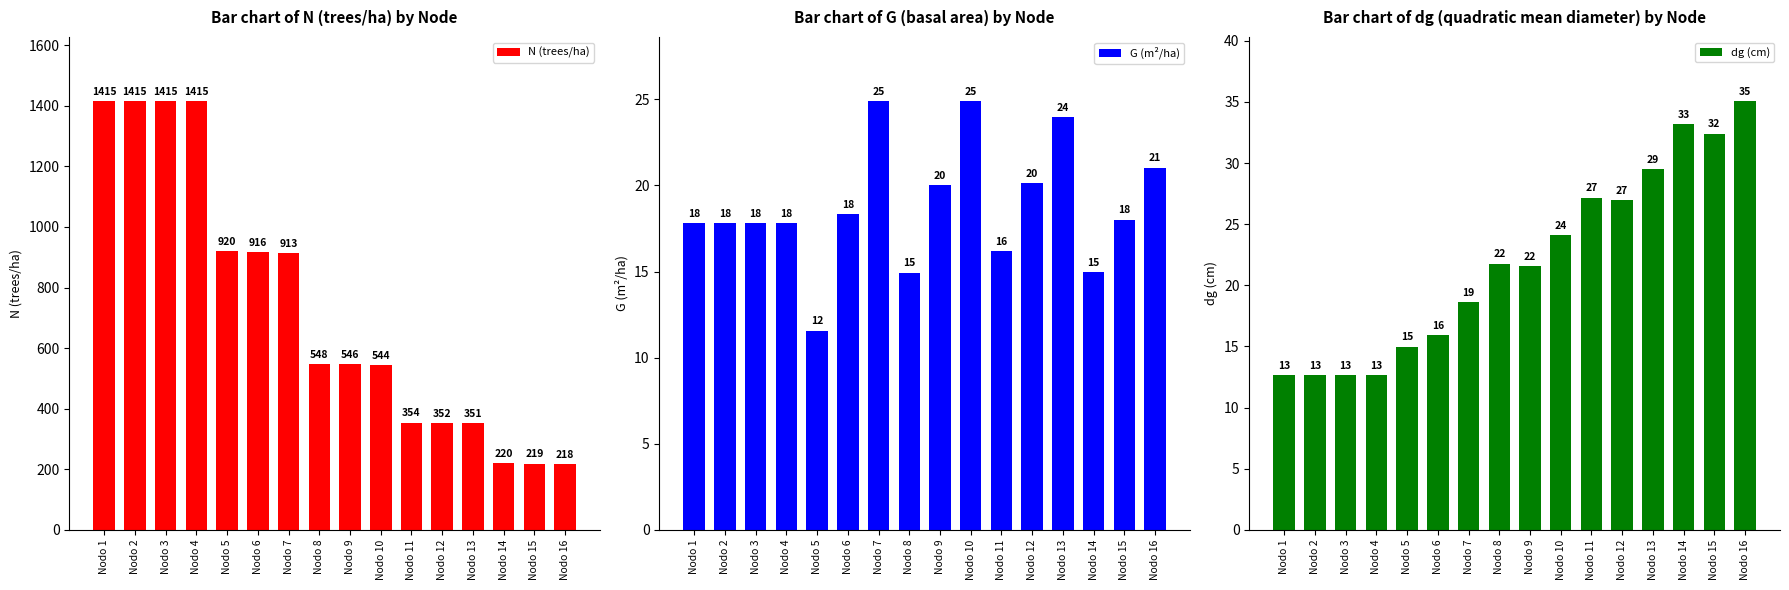

What are all the series names shown in the legend?

N (trees/ha), G (m²/ha), dg (cm)